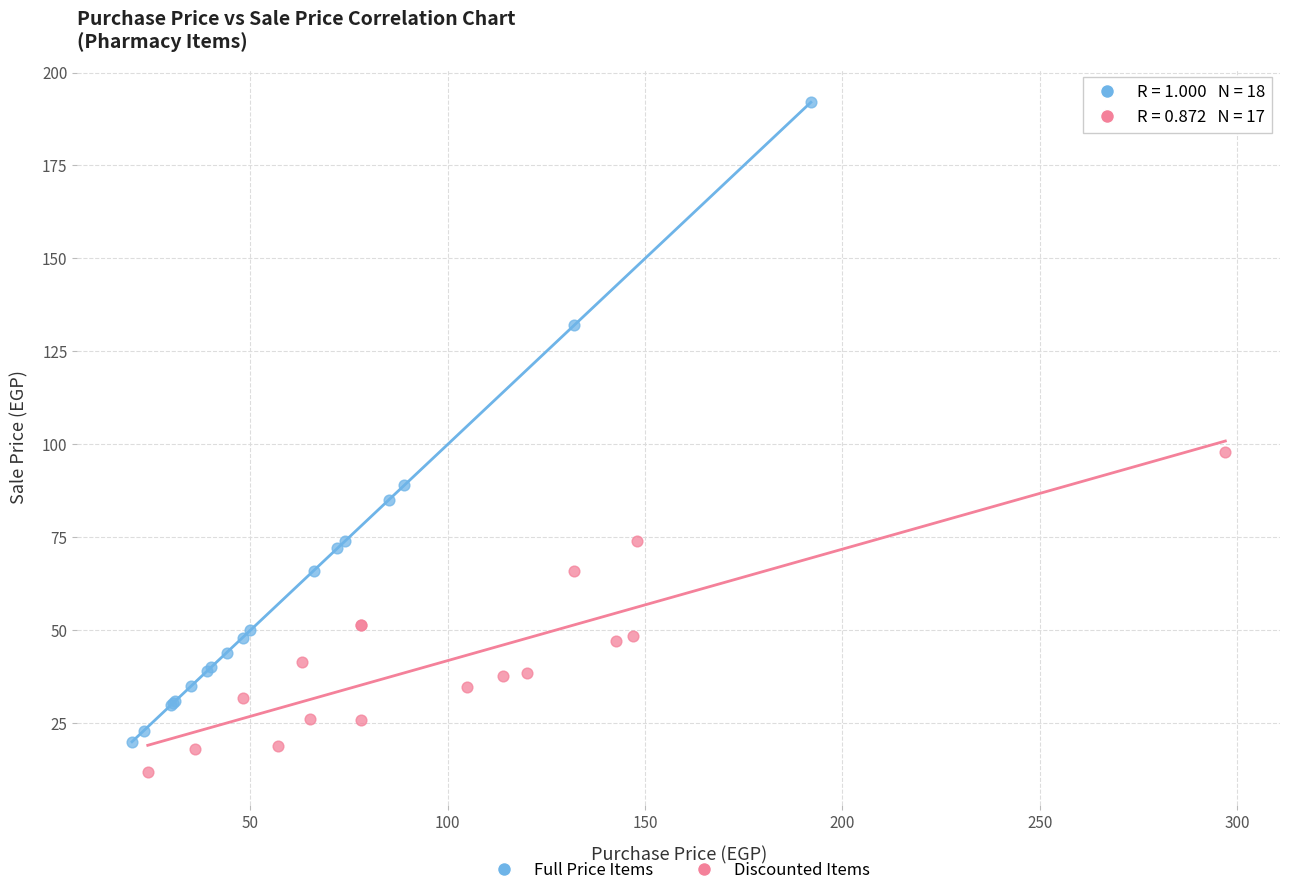

Which series has the widest spread of Y values?

Full Price Items